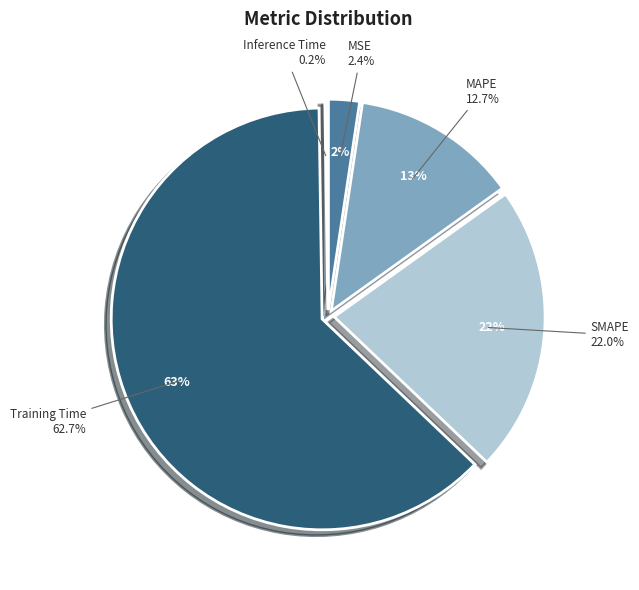

Combined, do SMAPE and Training Time account for over 50%?

Yes